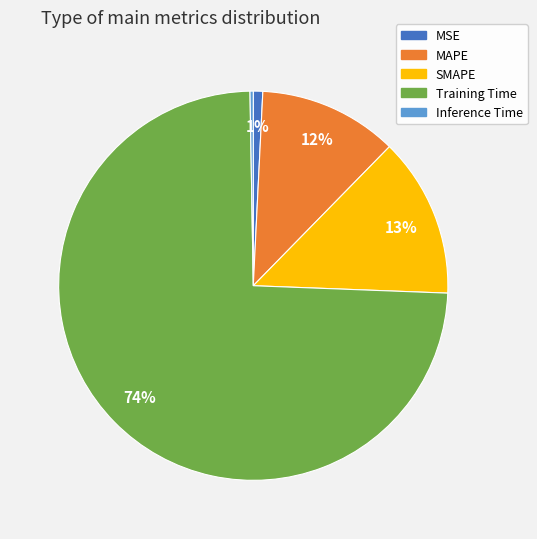

True or false: MAPE accounts for 1% of the total.

False